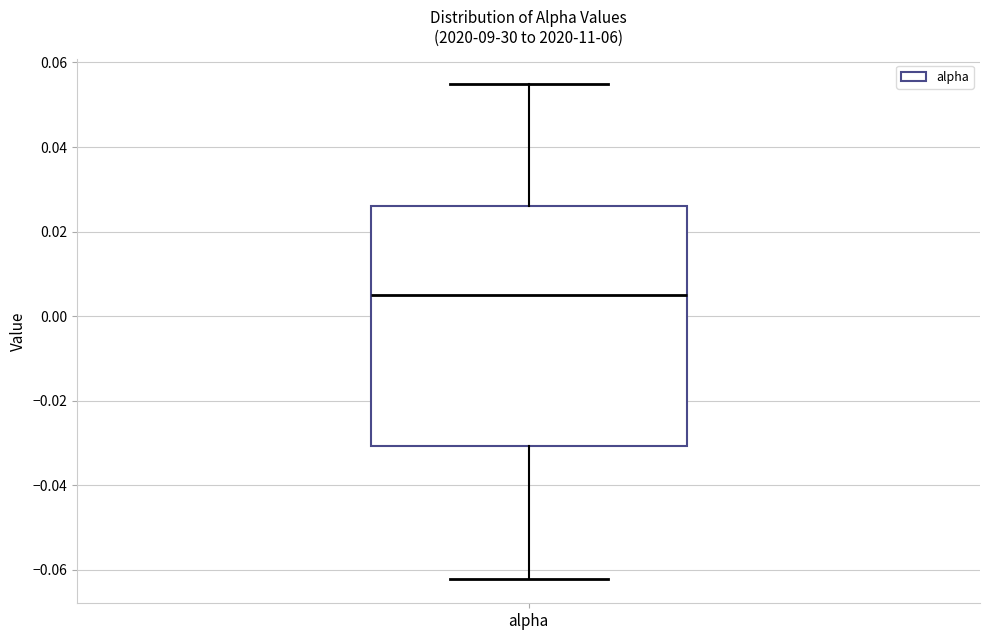

Read this box plot against the y-axis: the position of the median line, the range covered by the box, and the ends of both whiskers. The values are not printed on the chart, so give them approximately, as read against the axis.

median 0.006, box -0.030 to 0.026, whiskers -0.062 to 0.054